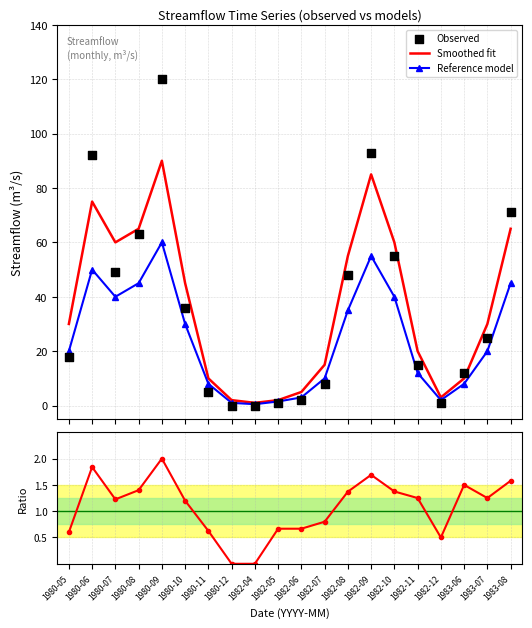

Which series contains the highest Y value?

Observed